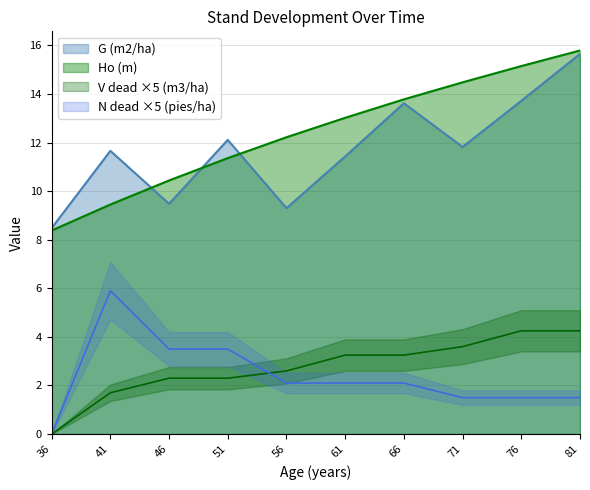

The value of V dead (m3/ha) at 66 is 3.2. True or false?

True